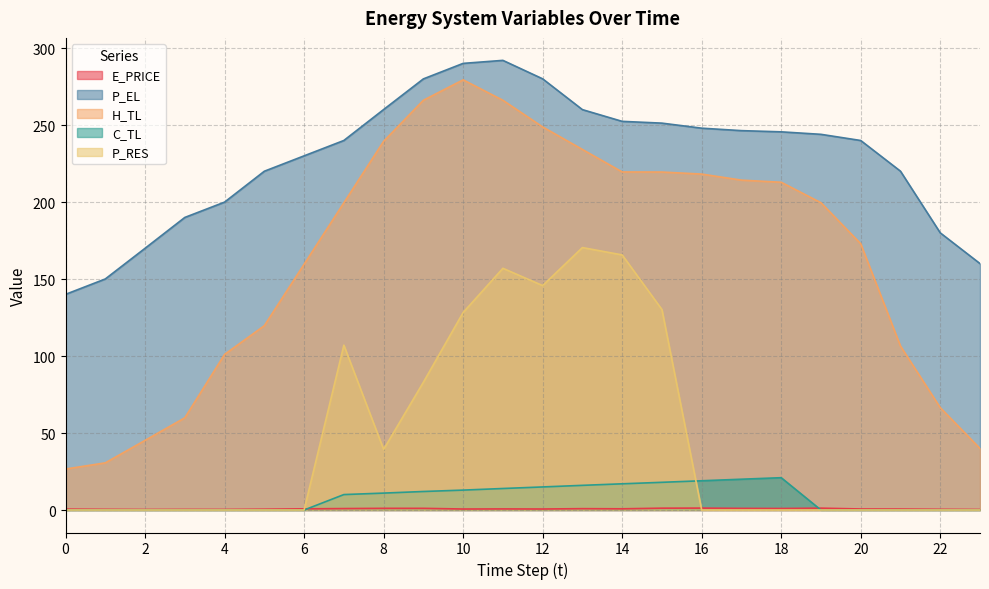

What is the total value across all series at 18?

480.4